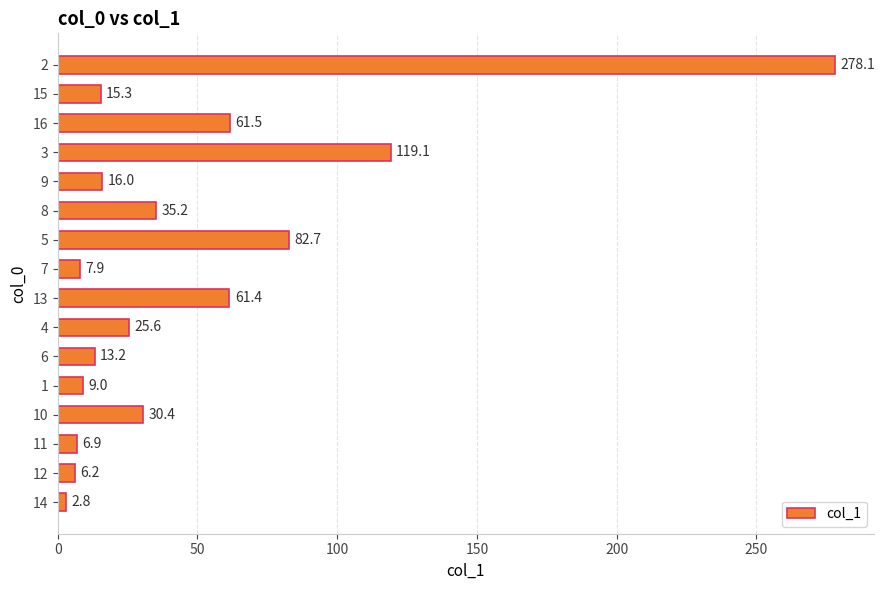

Reading top to bottom, extract all data points from this chart.

278.1	15.3	61.5	119.1	16.0	35.2	82.7	7.9	61.4	25.6	13.2	9.0	30.4	6.9	6.2	2.8